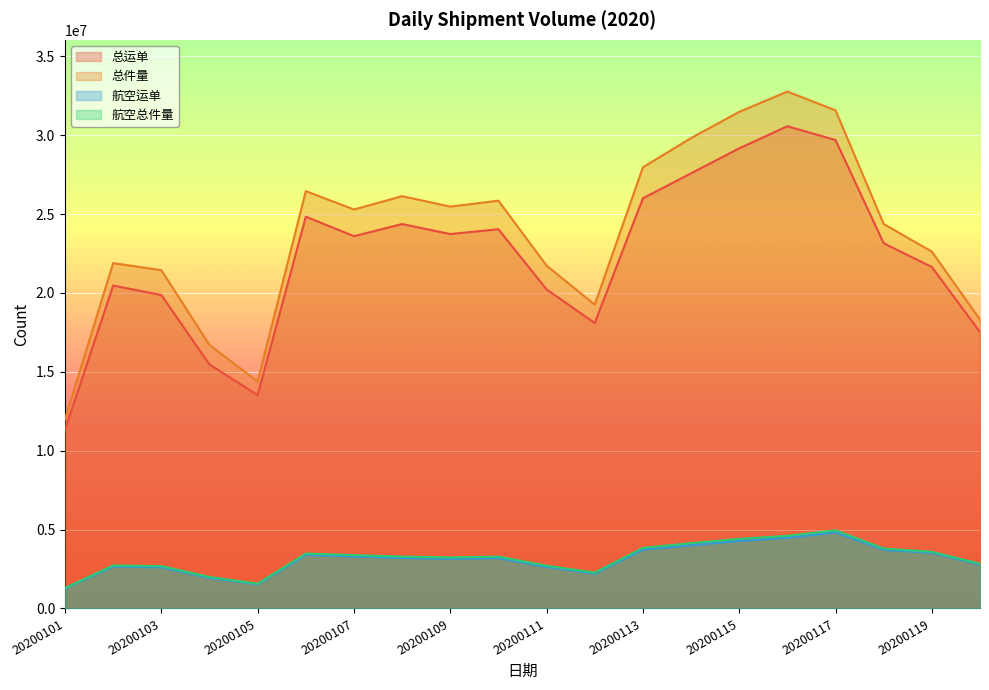

What is the average value of the 总件量 series?

23777977